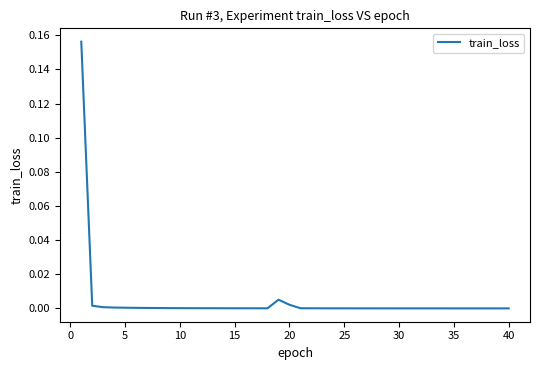

Is it true that the value at 35 is 0.0?

True